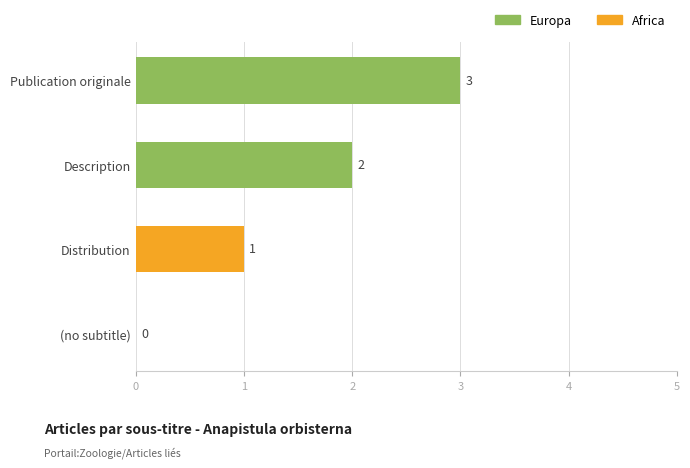

The chart shows a value of 0 at (no subtitle). True or false?

True